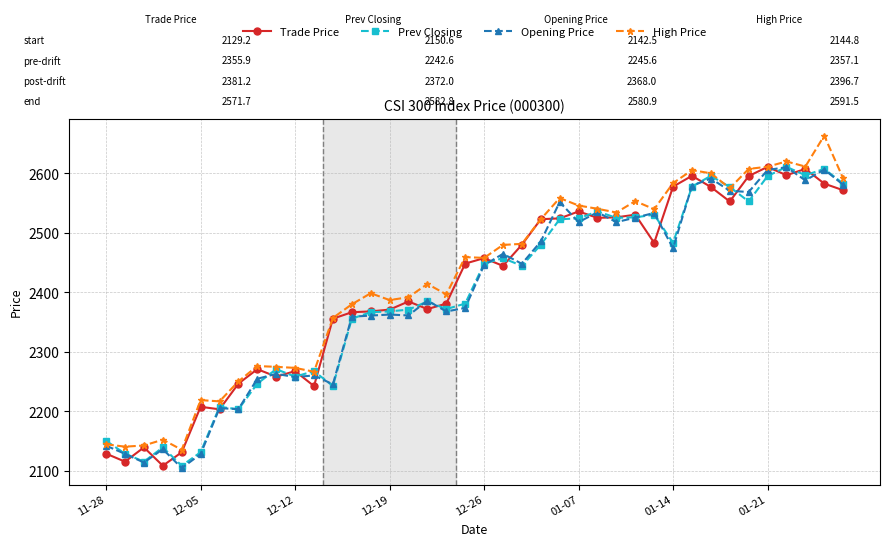

True or false: Trade Price has more than 0 interior local peaks.

True